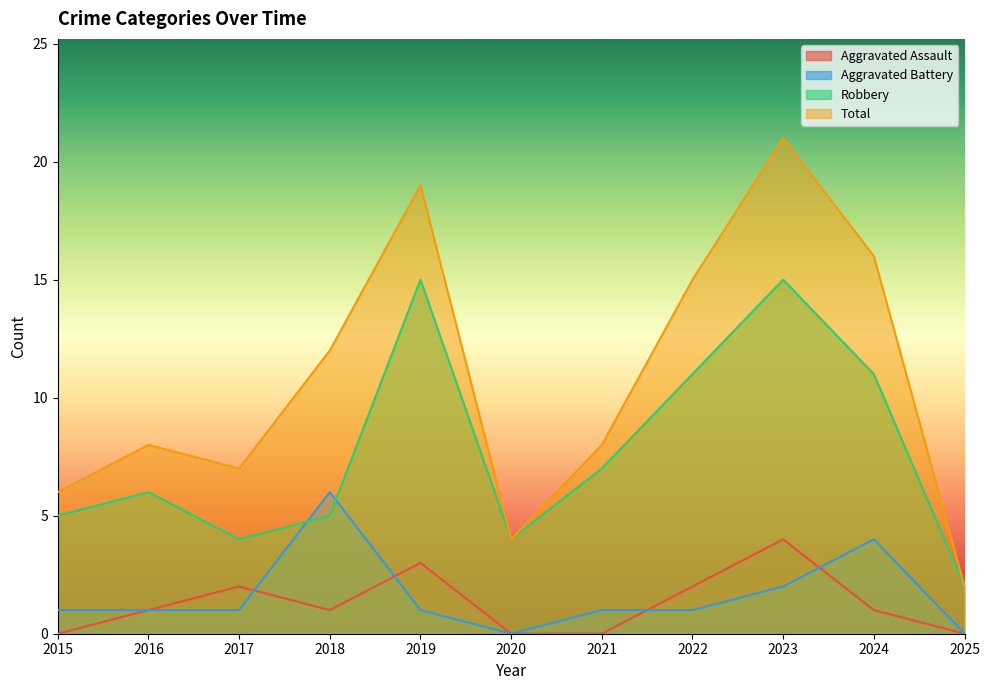

Reading left to right, what are all the values shown in this chart?

Aggravated Assault: 0	1	2	1	3	0	0	2	4	1	0
Aggravated Battery: 1	1	1	6	1	0	1	1	2	4	0
Robbery: 5	6	4	5	15	4	7	11	15	11	2
Total: 6	8	7	12	19	4	8	15	21	16	2